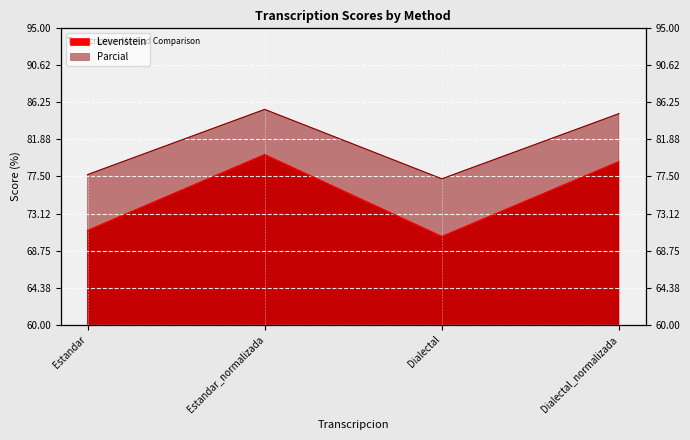

What is the value of the Parcial point at the 3rd from the left?

77.2